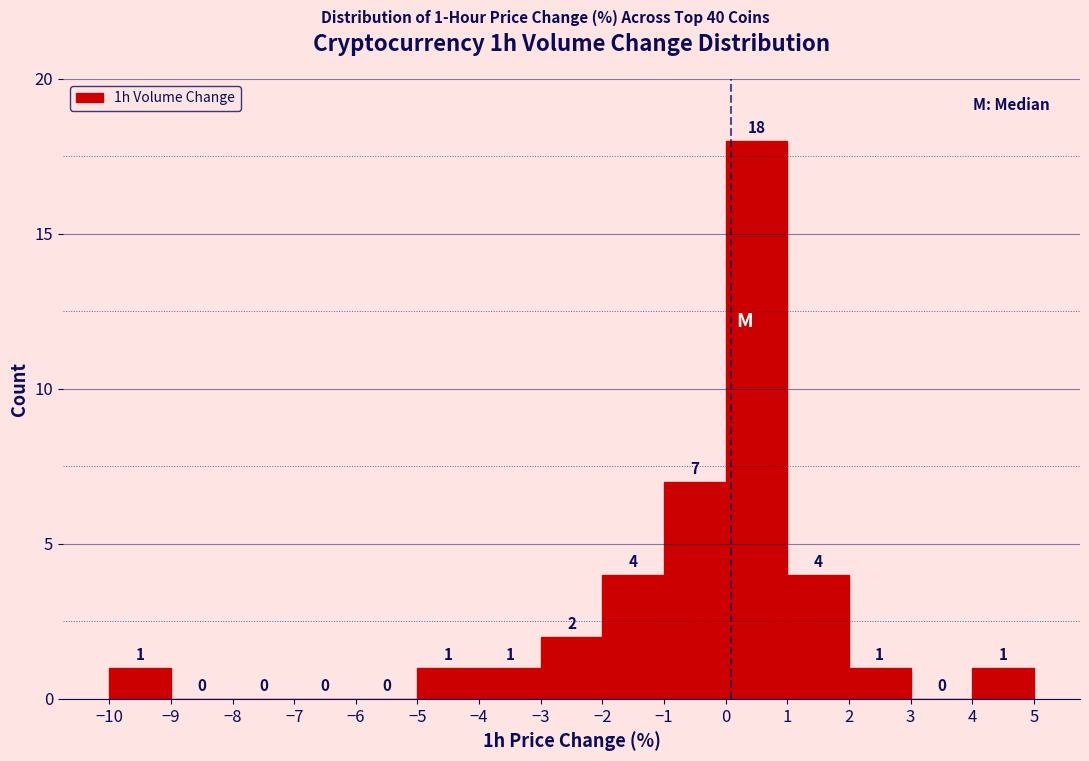

Over which range of the x-axis is the bar tallest?

0 to 1